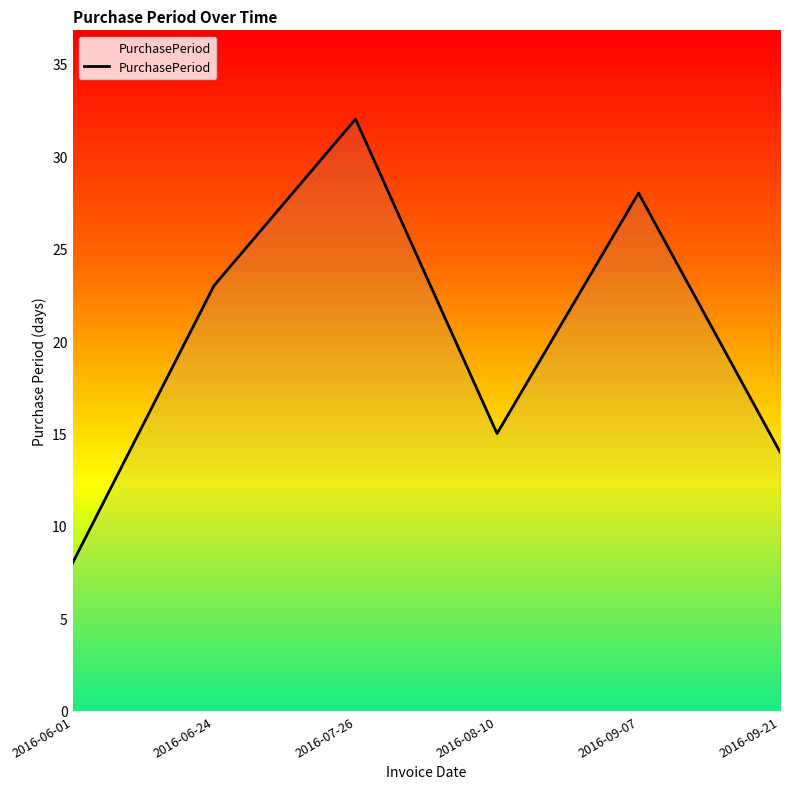

Reading right to left, what are all the values shown in this chart?

14	28	15	32	23	8